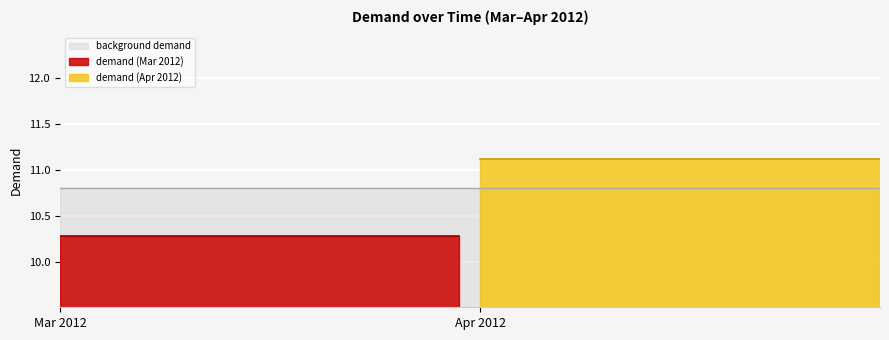

The chart shows a value of 10.3 at 09/03/2012. True or false?

True